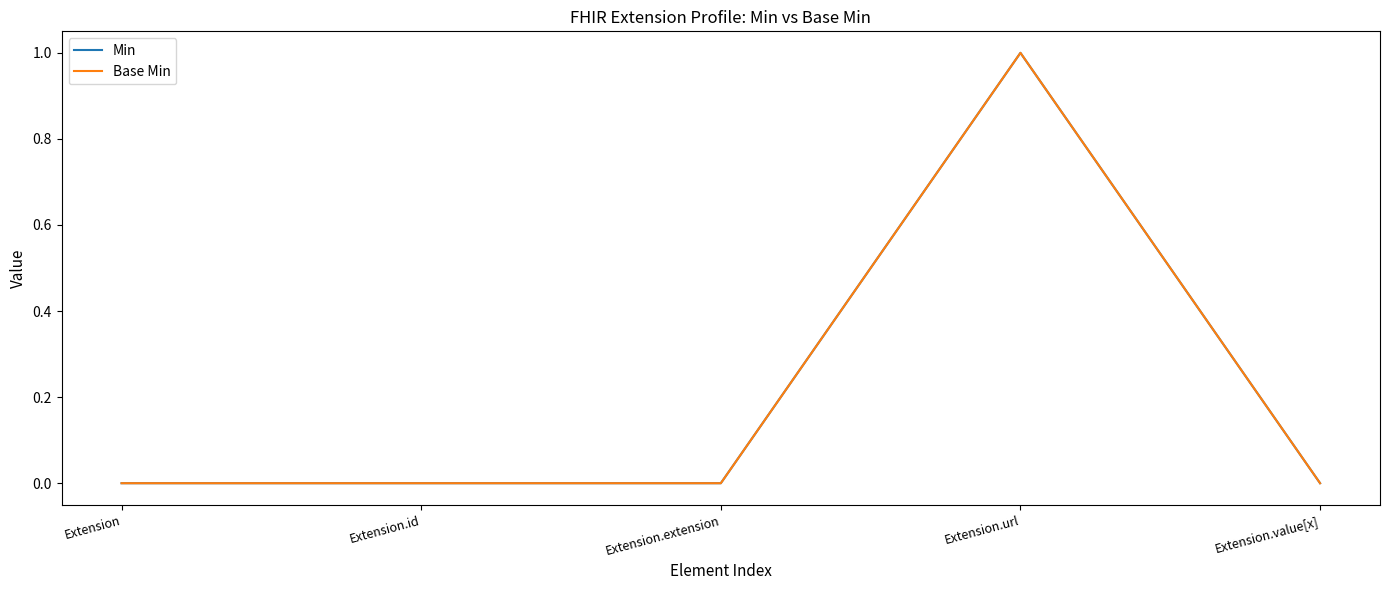

Is this an area chart (filled region under the line)?

No